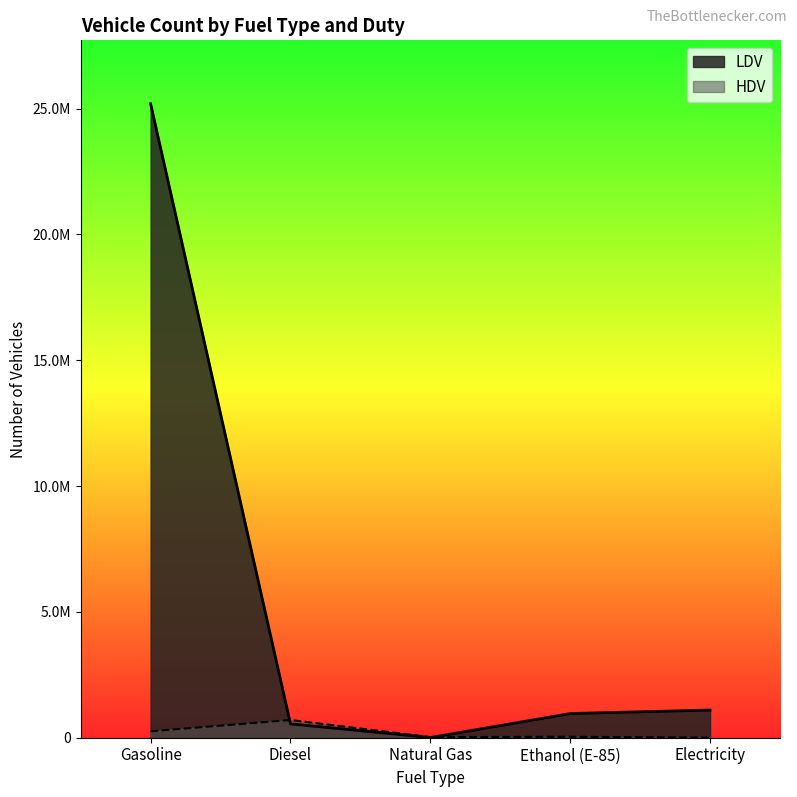

At which category is the sum across all series the highest?

Gasoline